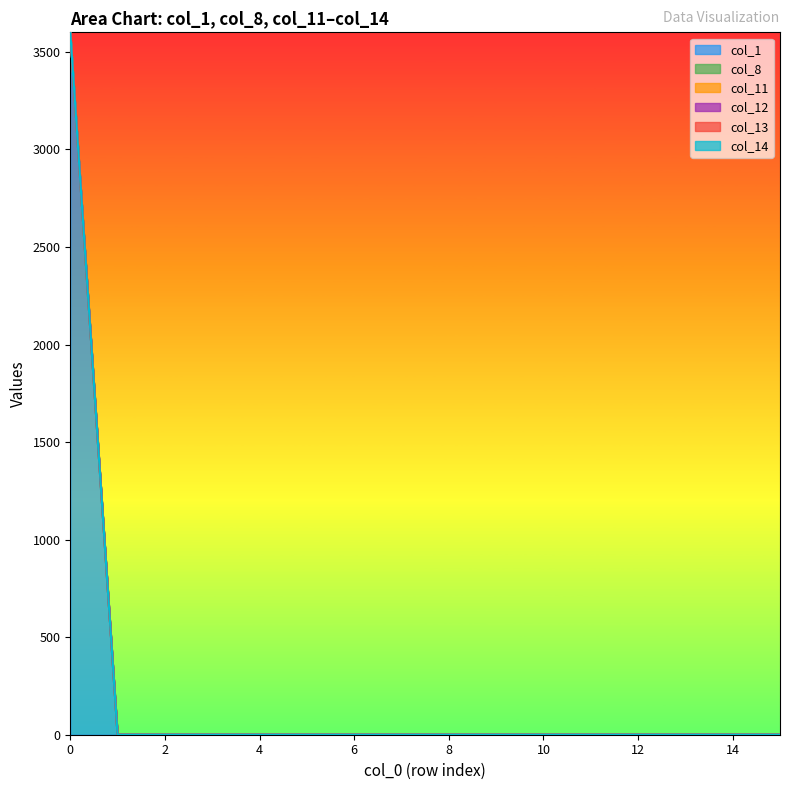

True or false: col_8 and col_11 cross at least once.

False